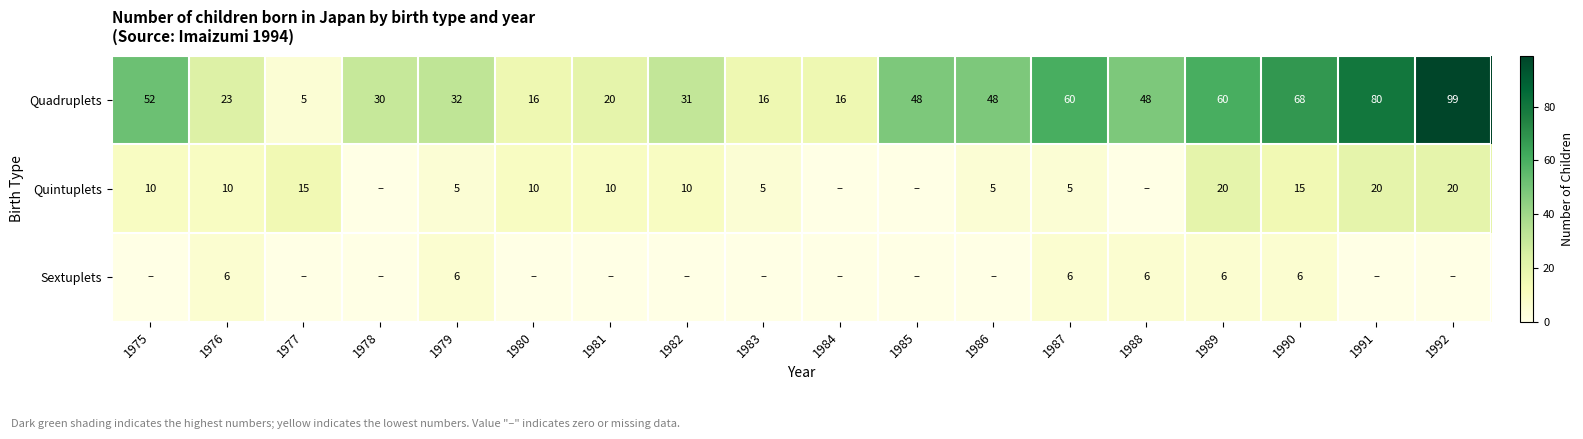

Is the value of Quintuplets at 1986 greater than the value of Quadruplets at 1990?

No